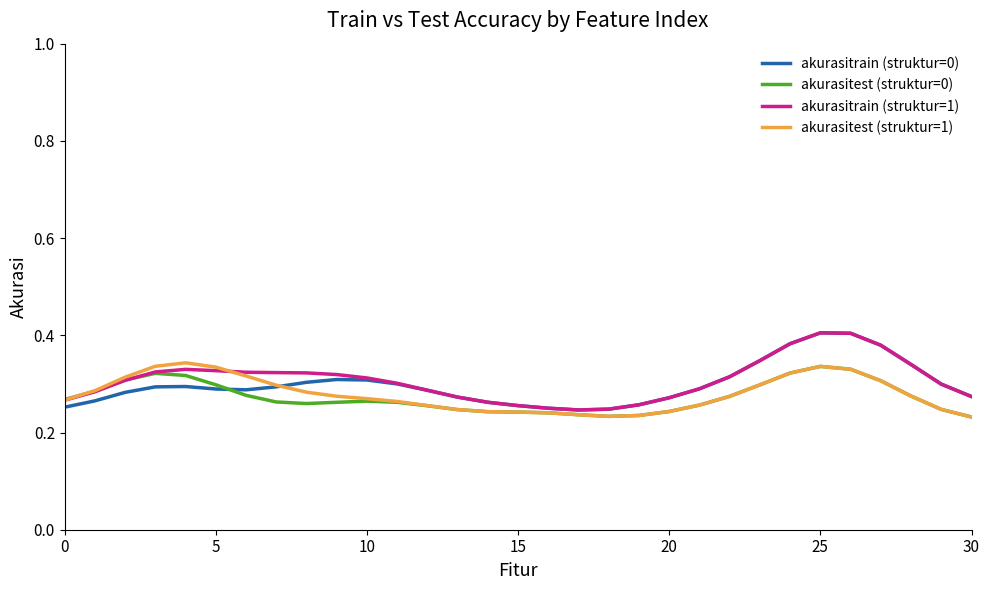

What is the difference between the maximum and minimum values in the akurasitrain (struktur=0) series?

0.2